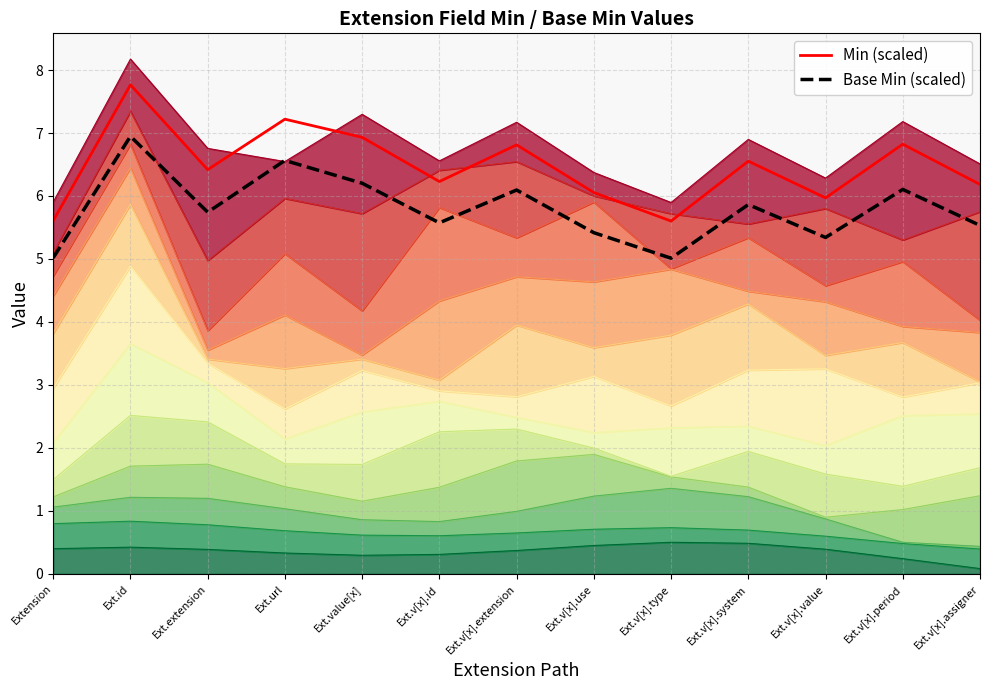

What is the value of the Min (scaled) point at the 11th from the left?

6.0